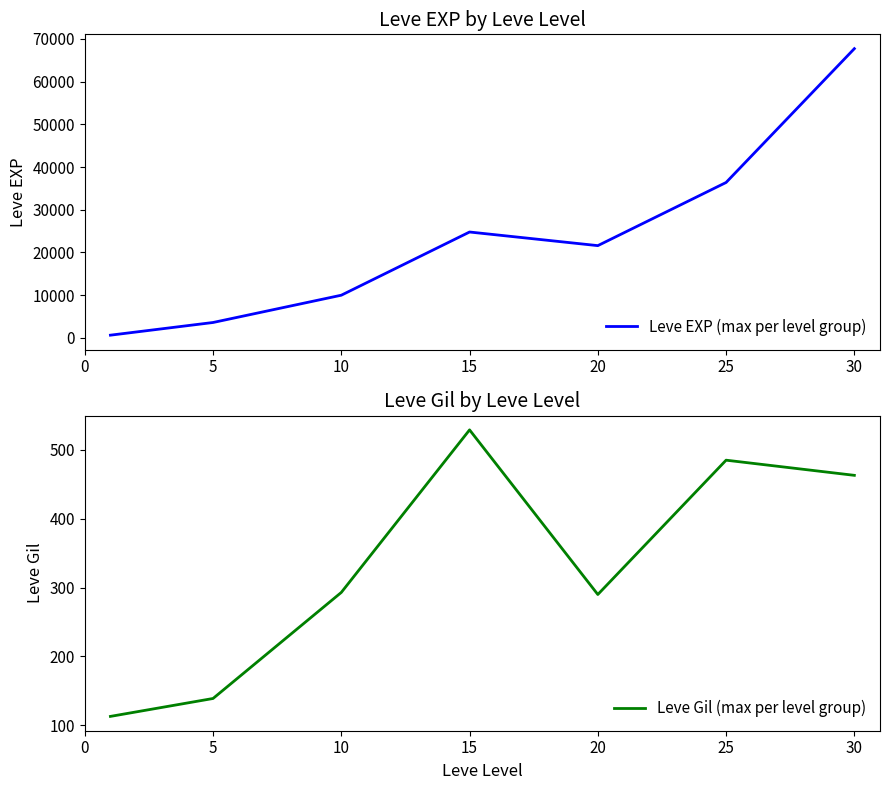

How many interior local valleys does the Leve Gil (max per level group) series have?

1